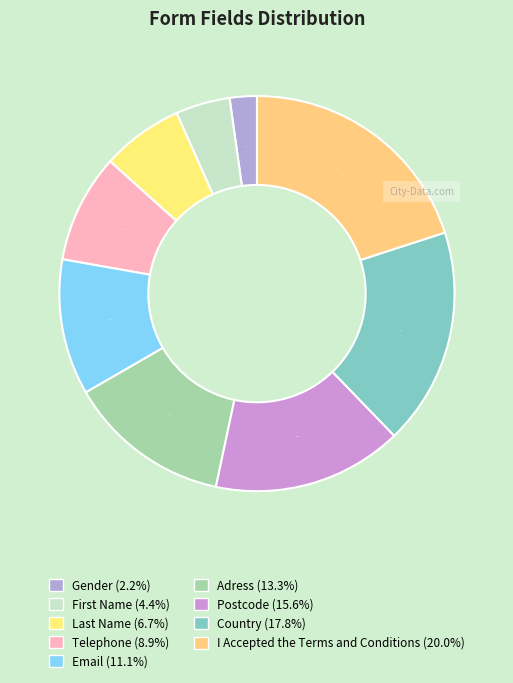

Count the number of slices in the pie.

9